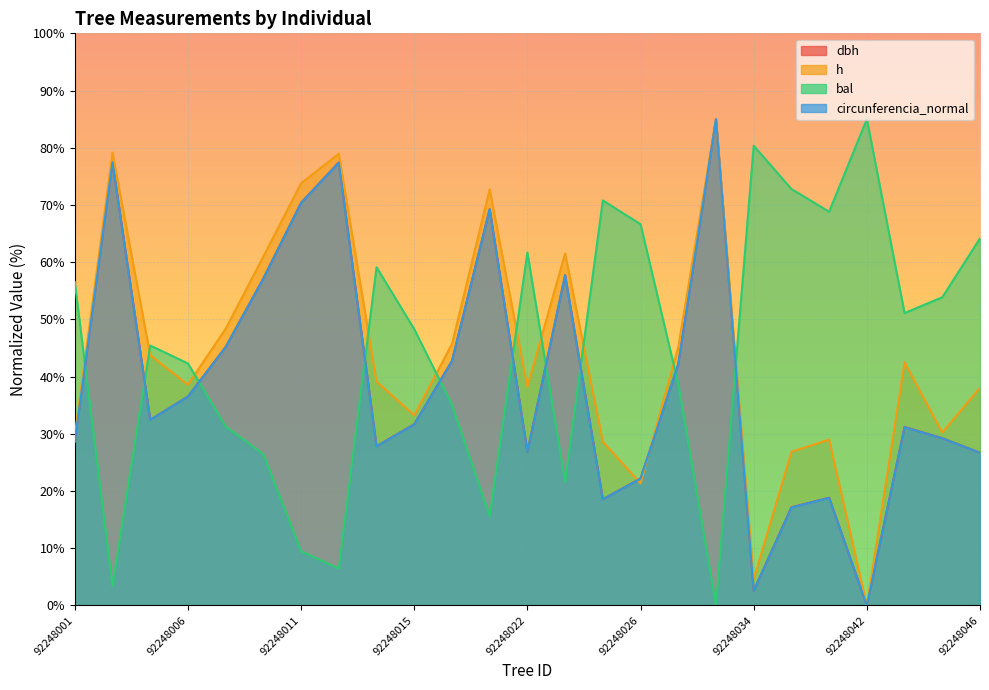

What is the difference between the highest and lowest values at 92248029?

85.0